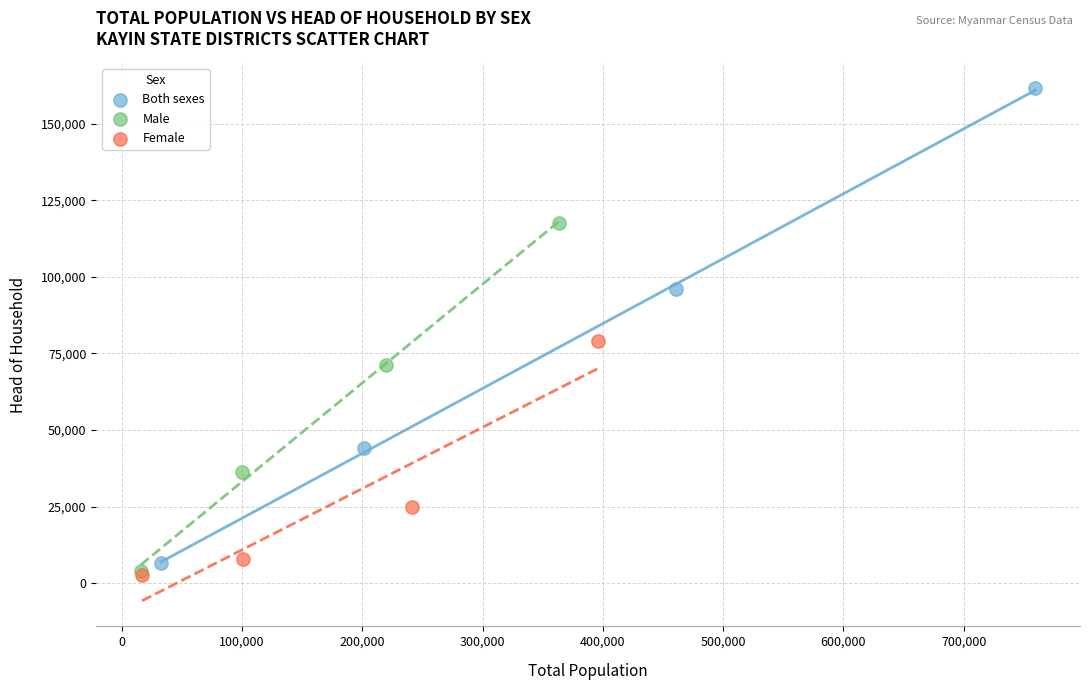

Which series contains the highest Y value?

Both sexes